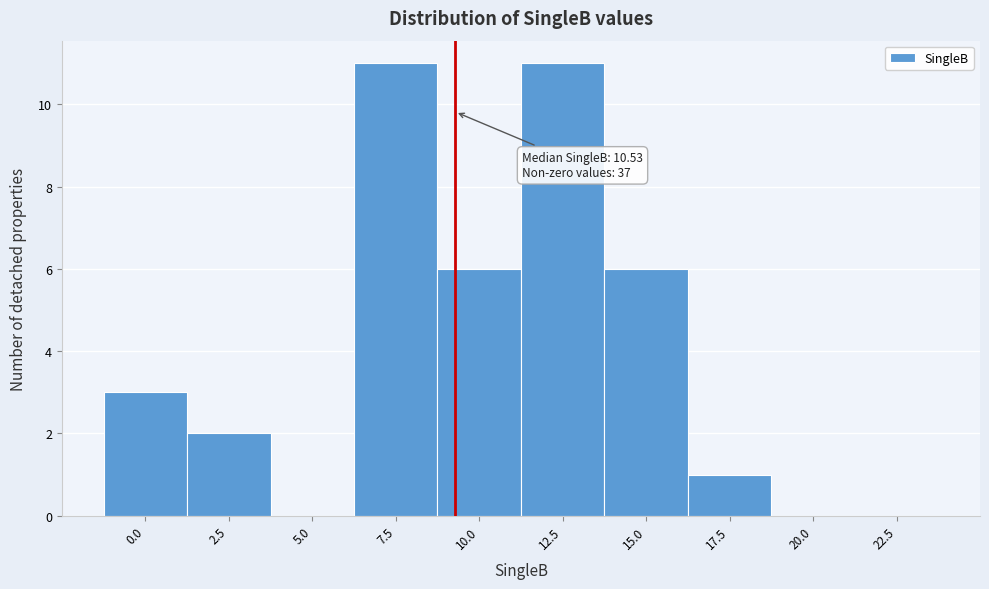

Reading left to right, extract all data points from this chart.

0.0=3	2.5=2	5.0=0	7.5=11	10.0=6	12.5=11	15.0=6	17.5=1	20.0=0	22.5=0